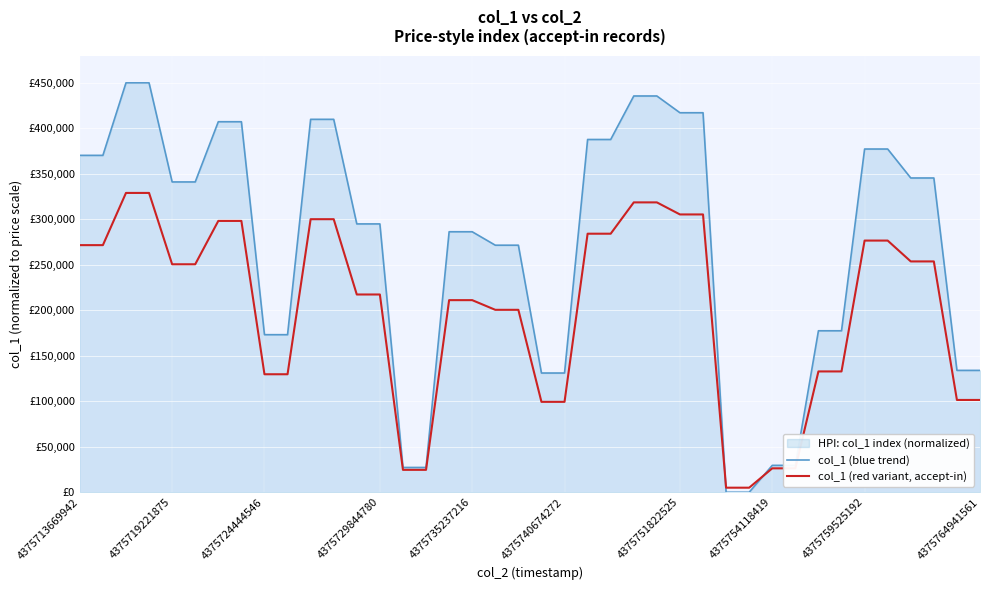

Which series changed the most between 4375729844780 and 4375751822525?

col_1 (blue trend)